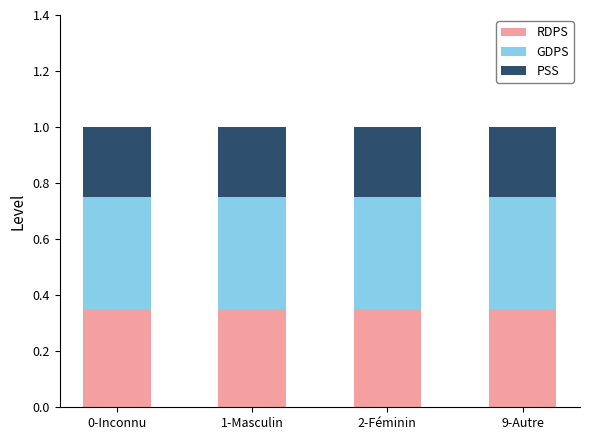

What is the total value across all series at 9-Autre?

1.0